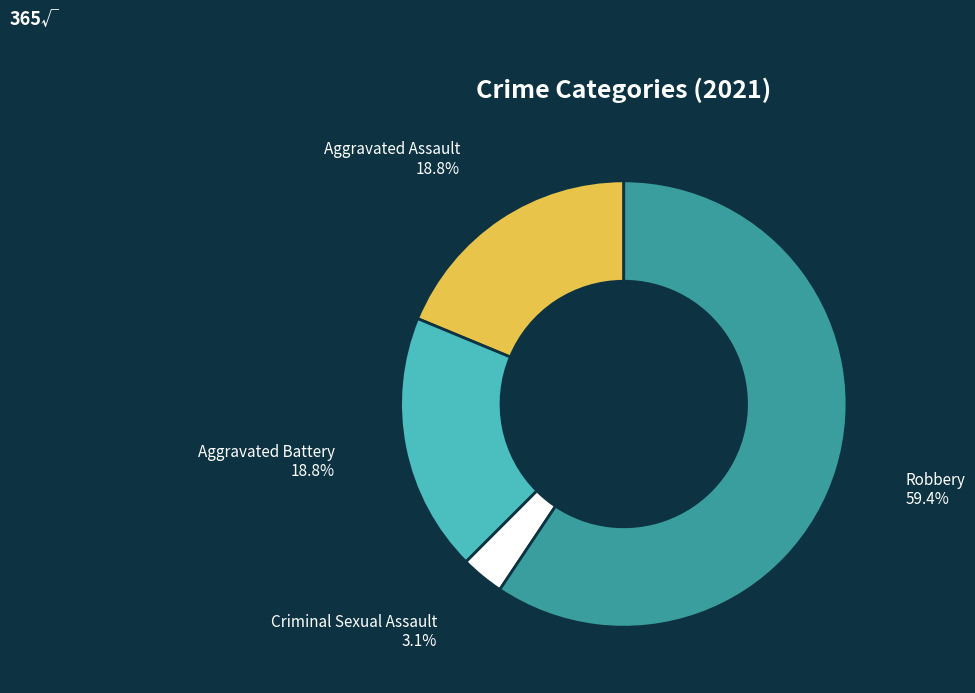

How many segments does this pie chart have?

4